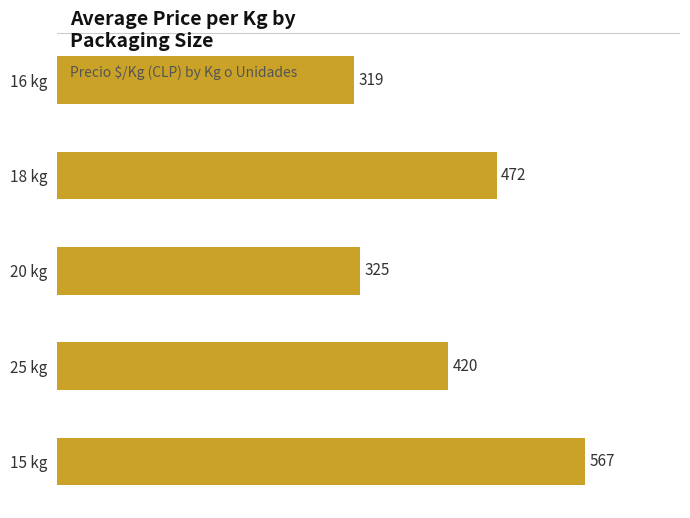

Reading top to bottom, what are all the values shown in this chart?

16 kg=319	18 kg=472	20 kg=325	25 kg=420	15 kg=567